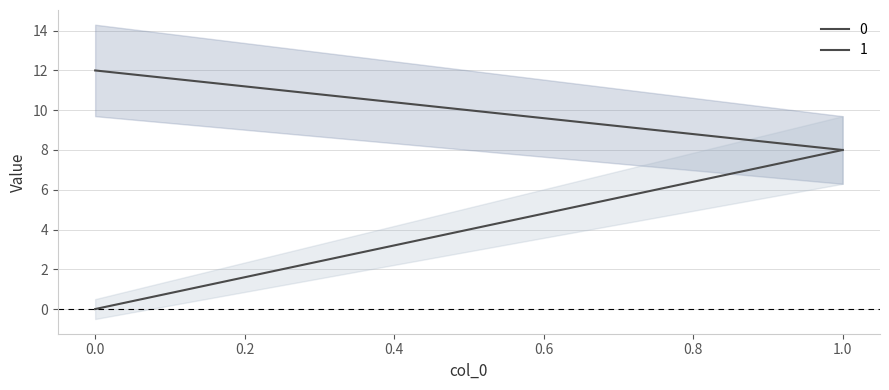

Which series has the largest range (max minus min)?

1